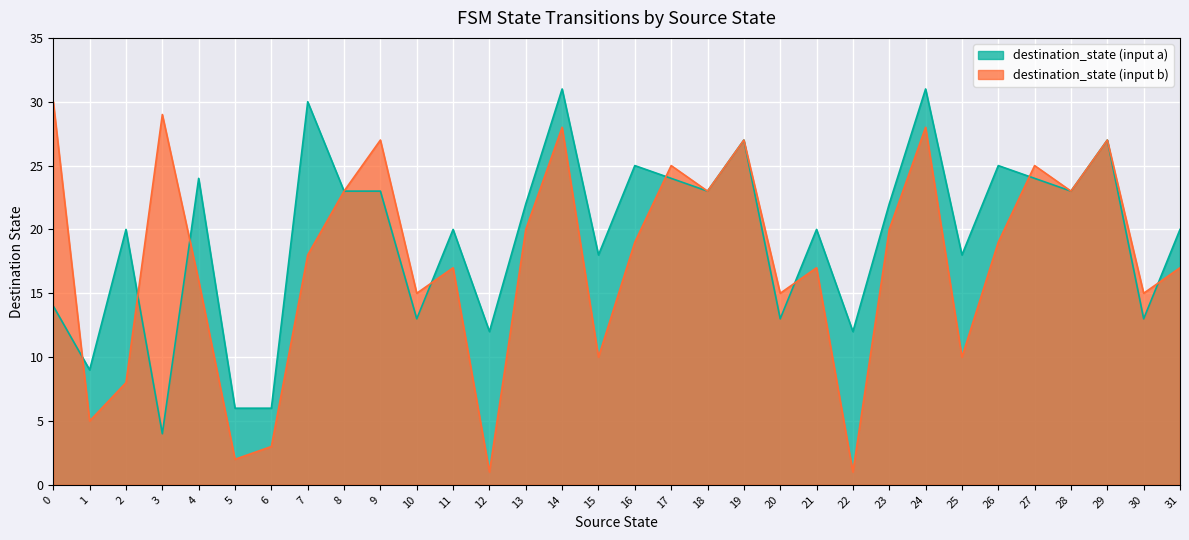

How many interior local valleys does the destination_state (input a) series have?

11